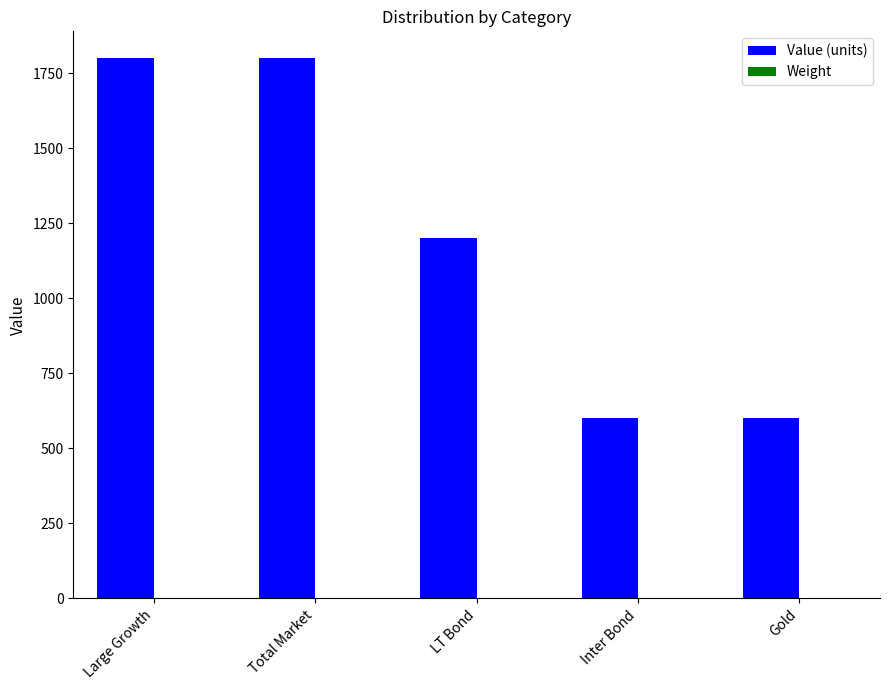

The Value (units) series shows 1800.0 at Total Market. True or false?

True